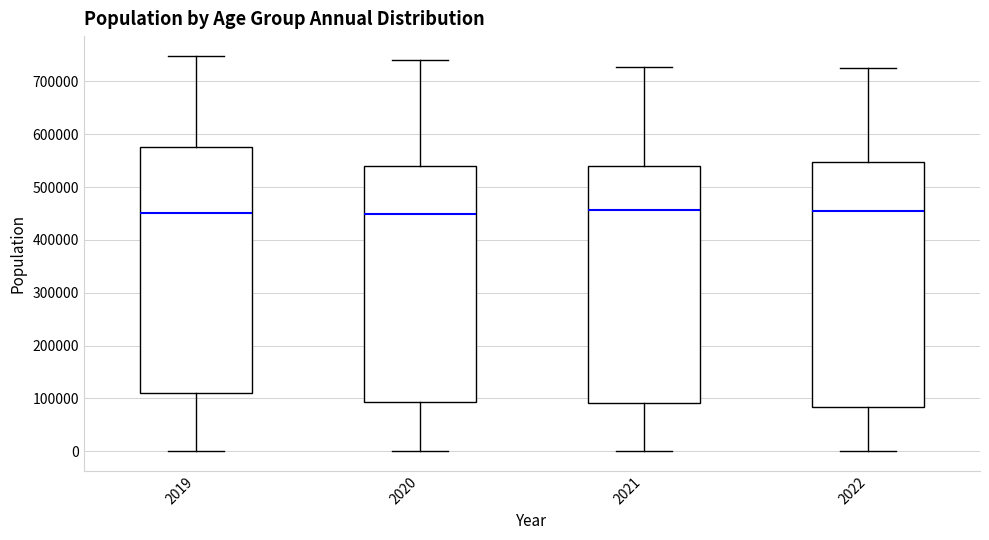

Reading left to right, transcribe this box plot: for each box, give where its median line is, the range the box spans, and where its two whiskers end, as read against the y-axis. The values are not printed on the chart, so give them approximately, as read against the axis.

2019: median 450000, box 110000 to 580000, whiskers 0 to 750000
2020: median 450000, box 90000 to 540000, whiskers 0 to 740000
2021: median 460000, box 90000 to 540000, whiskers 0 to 730000
2022: median 450000, box 80000 to 550000, whiskers 0 to 730000